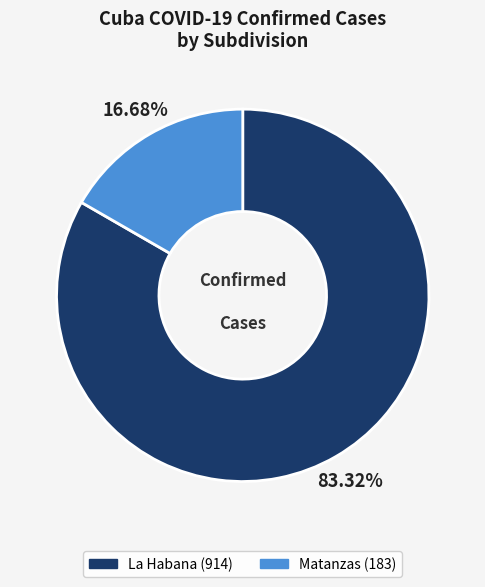

Is there a majority slice in this chart?

Yes